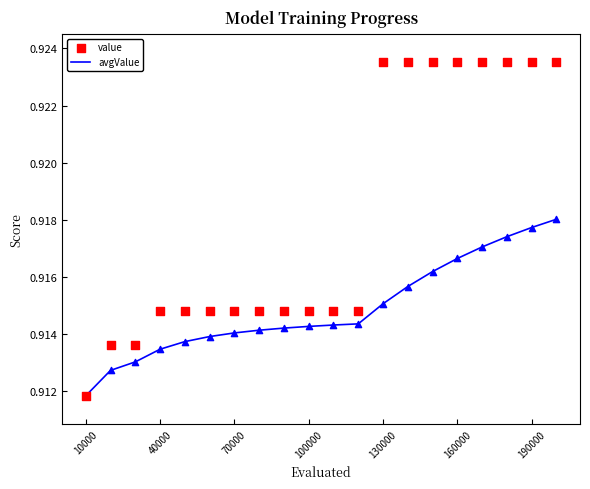

At which label is avgValue closest to 0?

10000